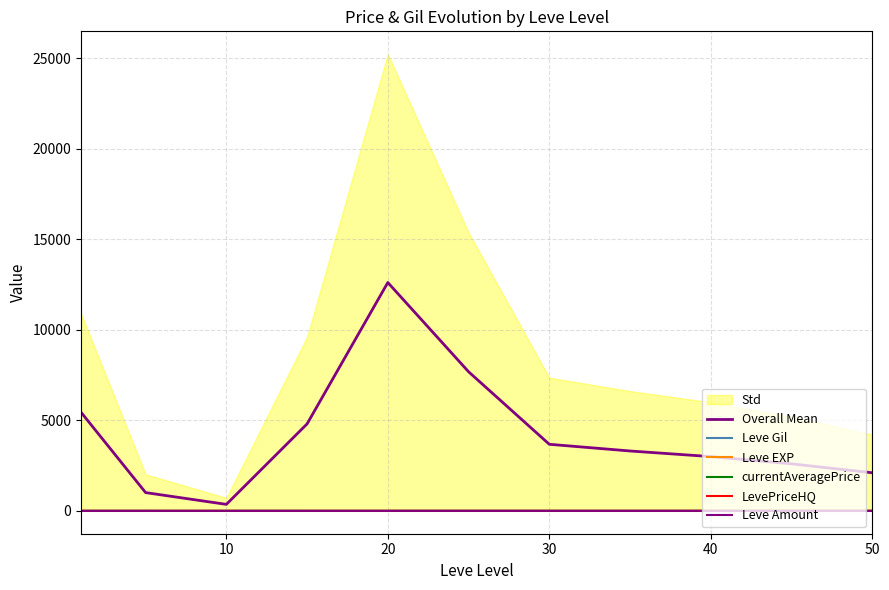

Read the Leve Amount value at 30.

0.2